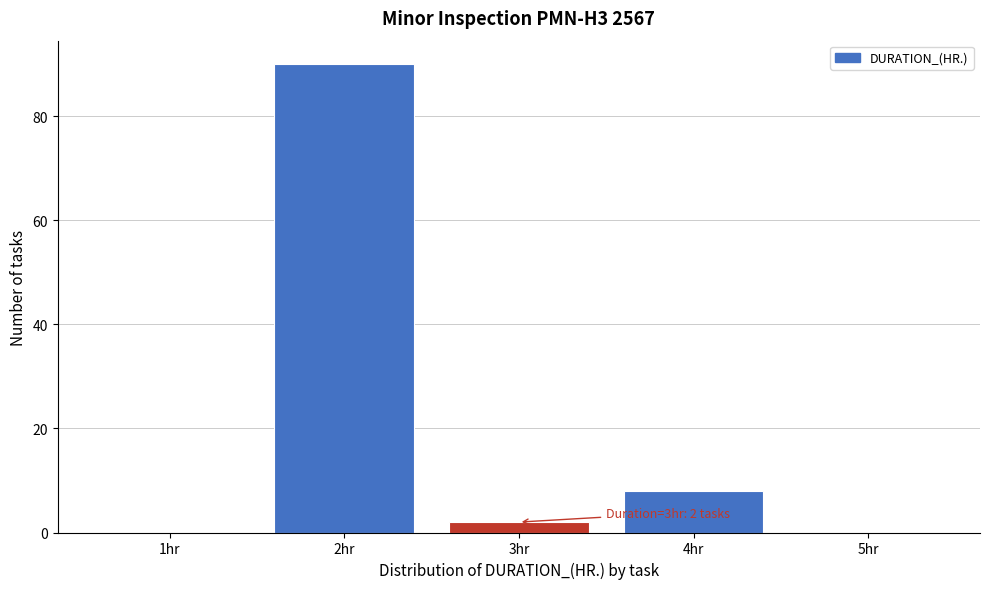

Reading right to left, transcribe all the data shown in this chart.

5hr=0	4hr=8	3hr=2	2hr=90	1hr=0